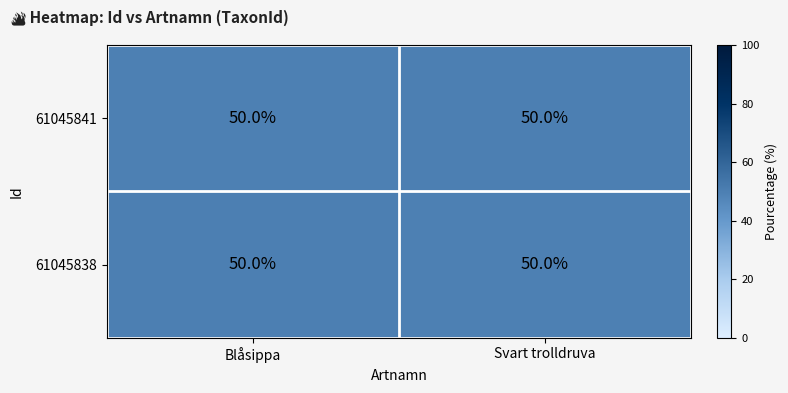

What is the sum of the 61045841 values at Blåsippa and Svart trolldruva?

100.0